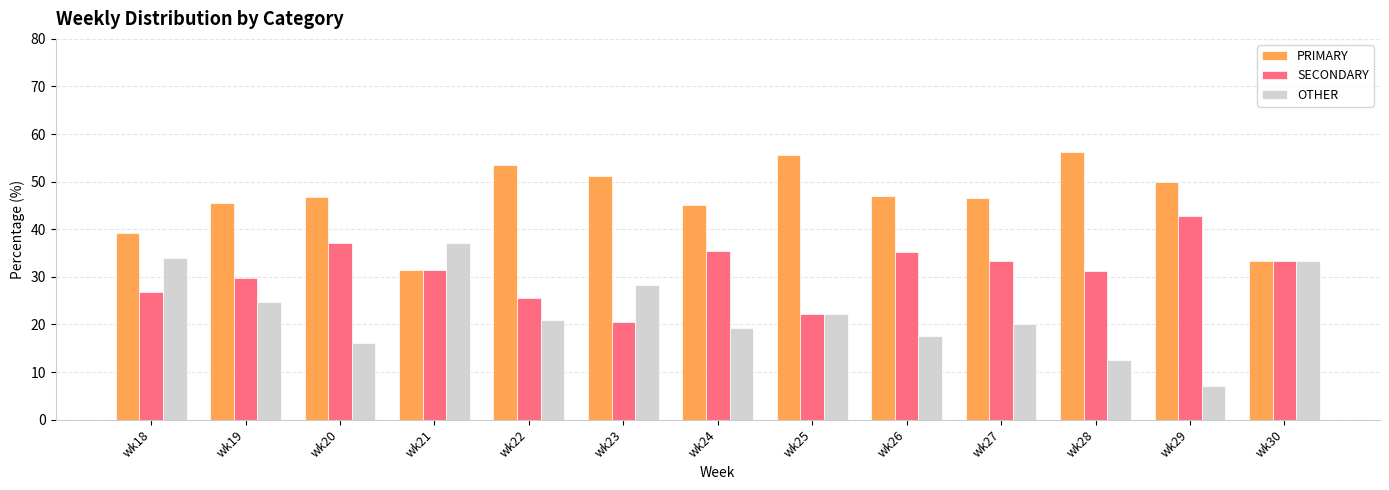

What is the difference between the second highest and minimum values in the PRIMARY series?

24.1